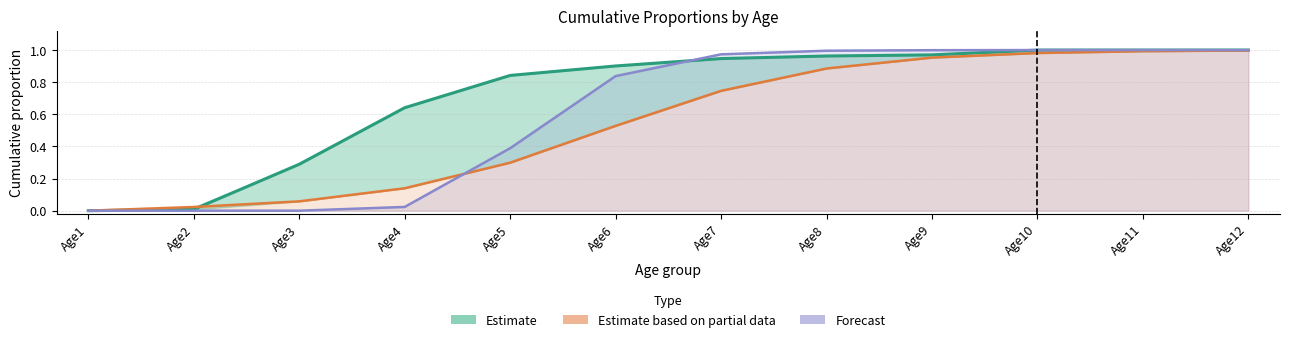

Which category has the highest value in the Estimate based on partial data series?

Age12